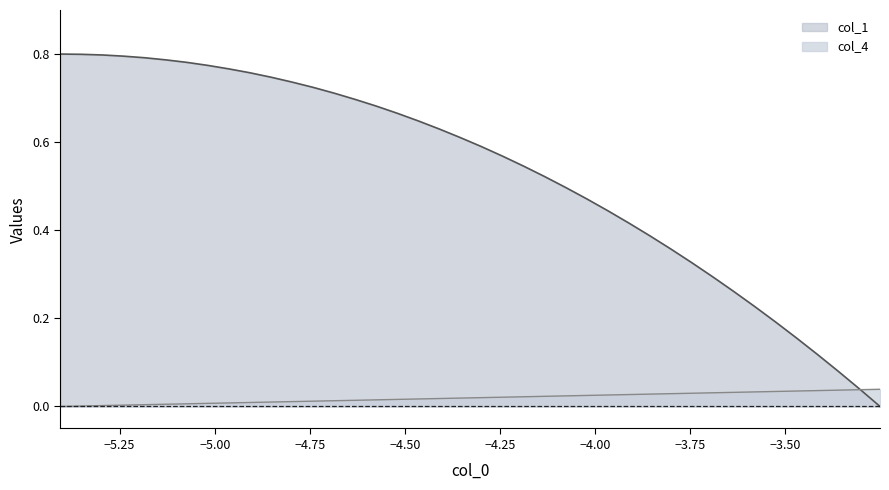

Rank the series by their maximum value, from lowest to highest.

col_4, col_1